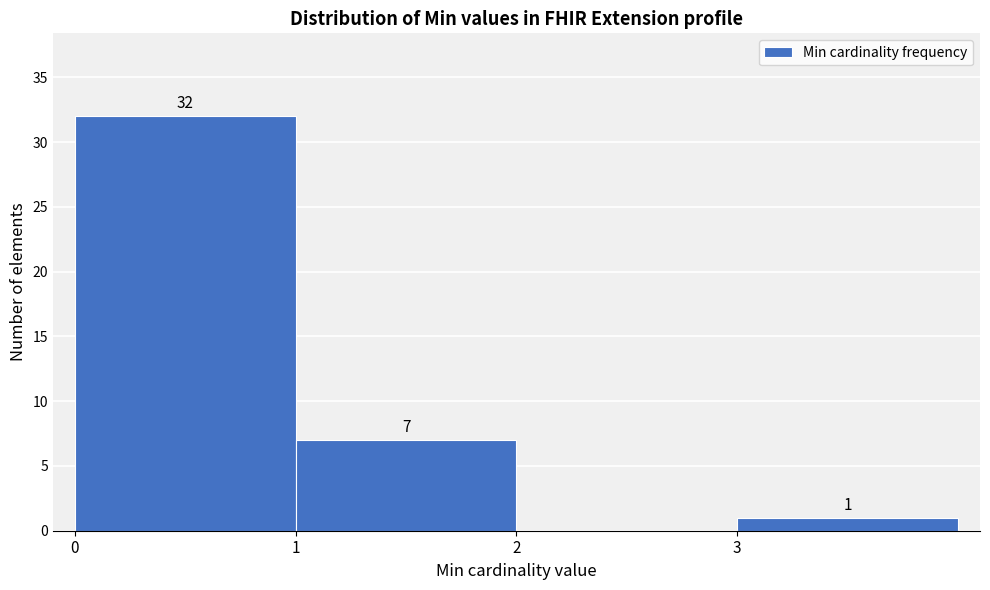

Which range on the x-axis has the tallest bar?

0 to 1